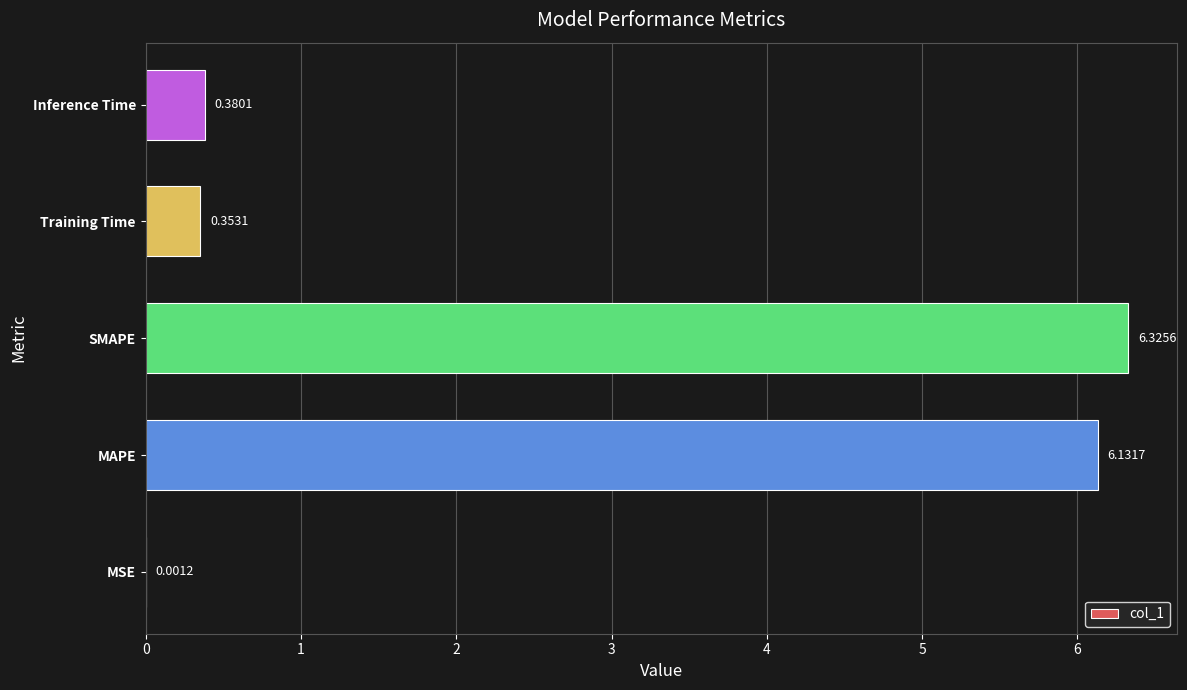

What is the change in value from MSE to Training Time?

+0.4